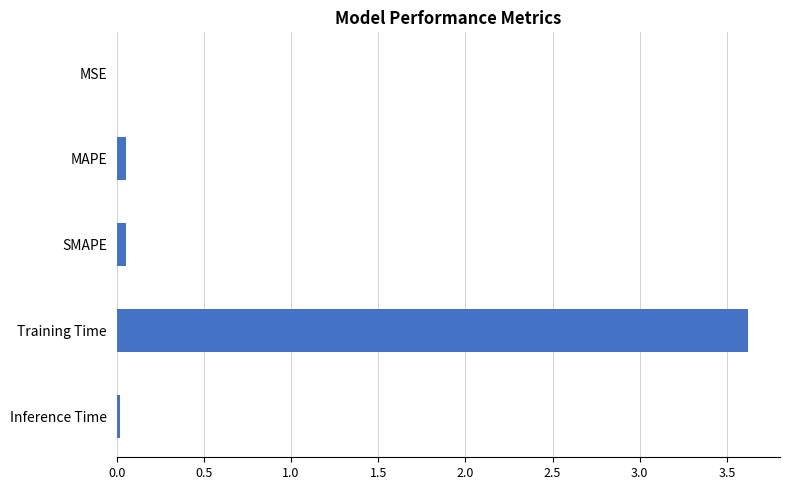

Which label corresponds to the largest value in the chart?

Training Time